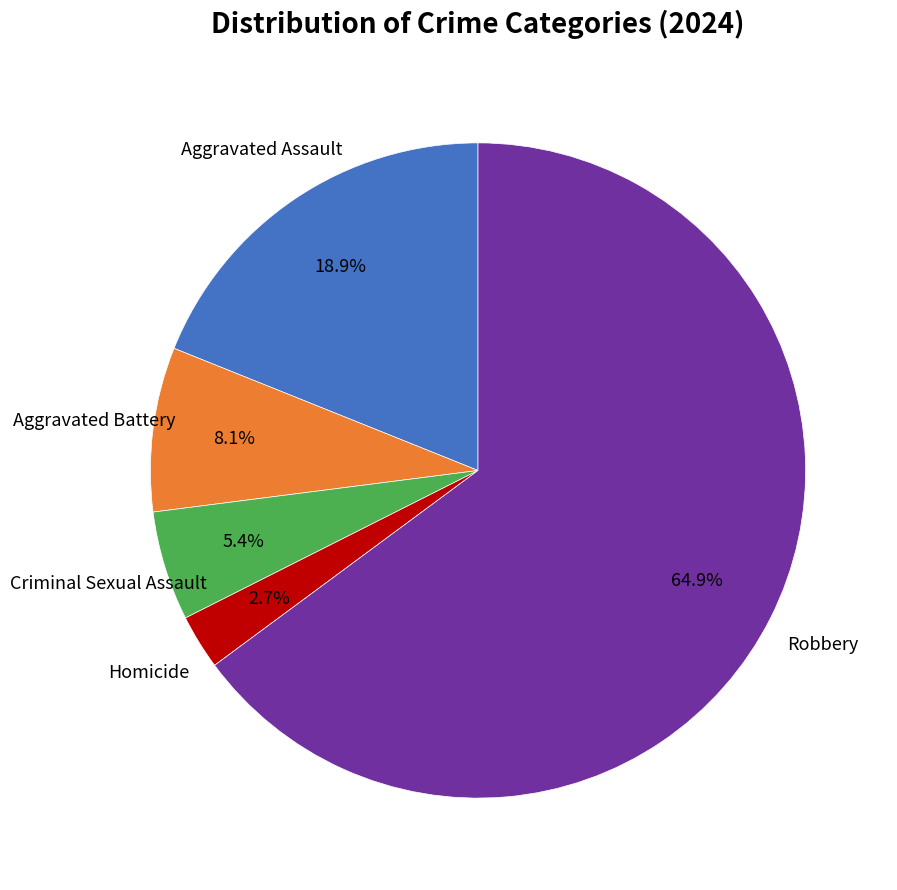

Count the number of slices in the pie.

5